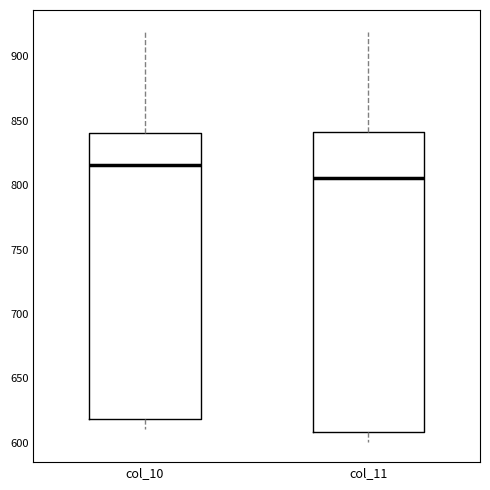

Which box's median line is the highest?

col_10